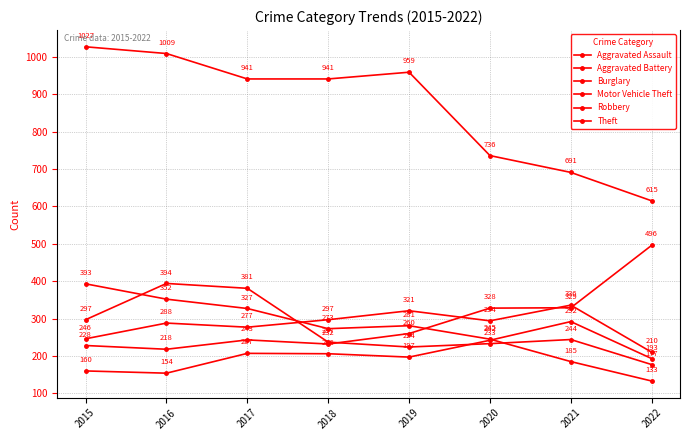

What is the difference between the Aggravated Assault values at 2018 and 2019?

9